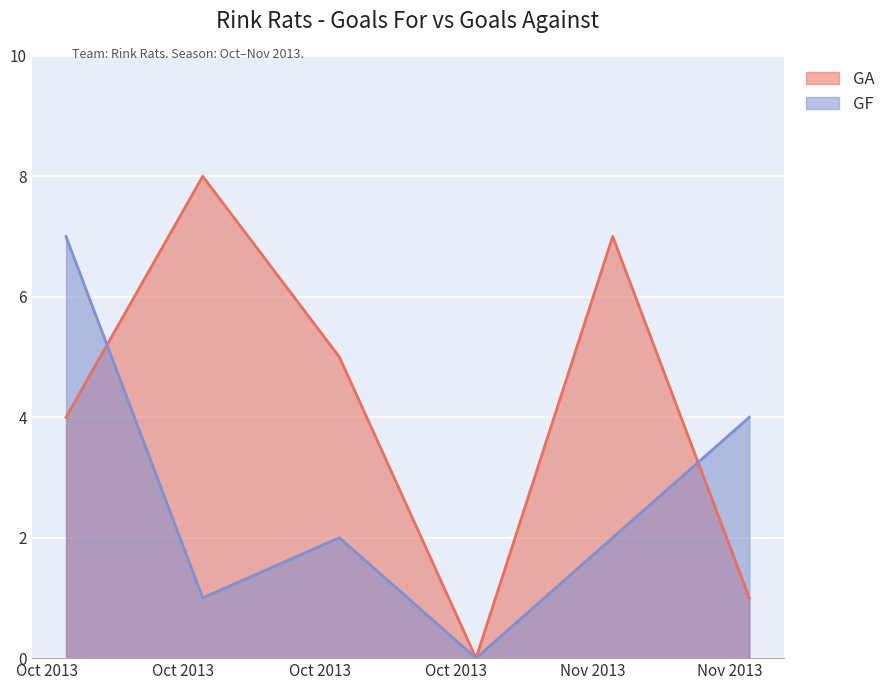

What is the sum of the GF values at 2013-10-30 and 2013-10-23?

2